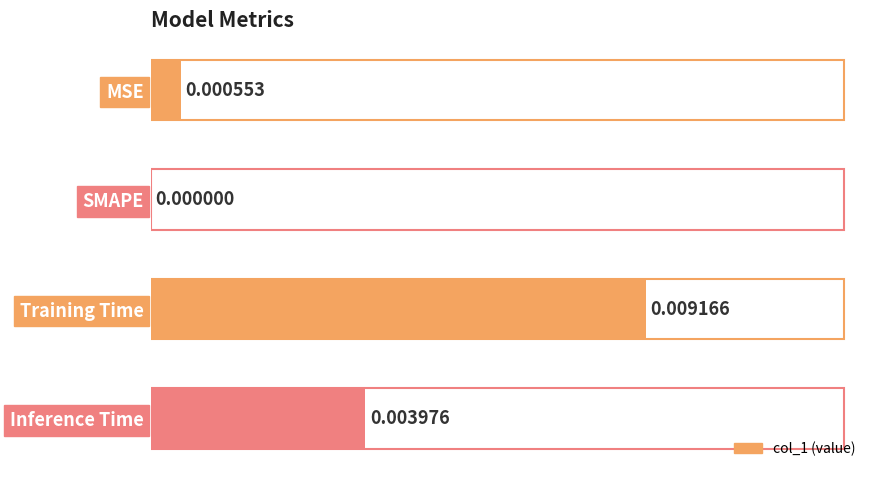

Which has a higher value, Training Time or MSE?

Training Time